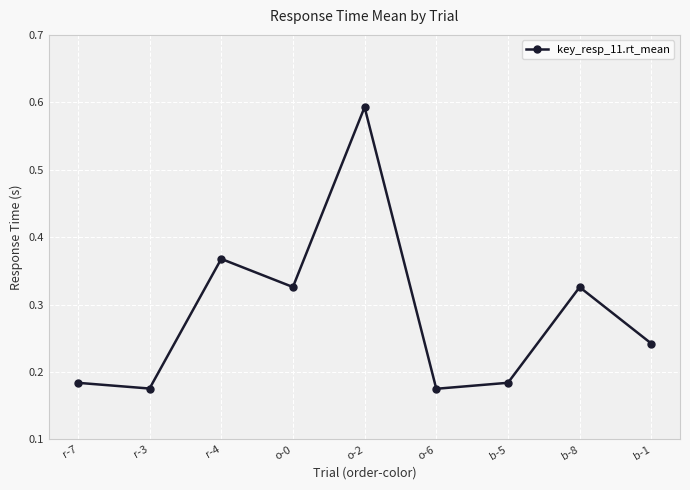

Between b-1 and b-8, which is larger?

b-8